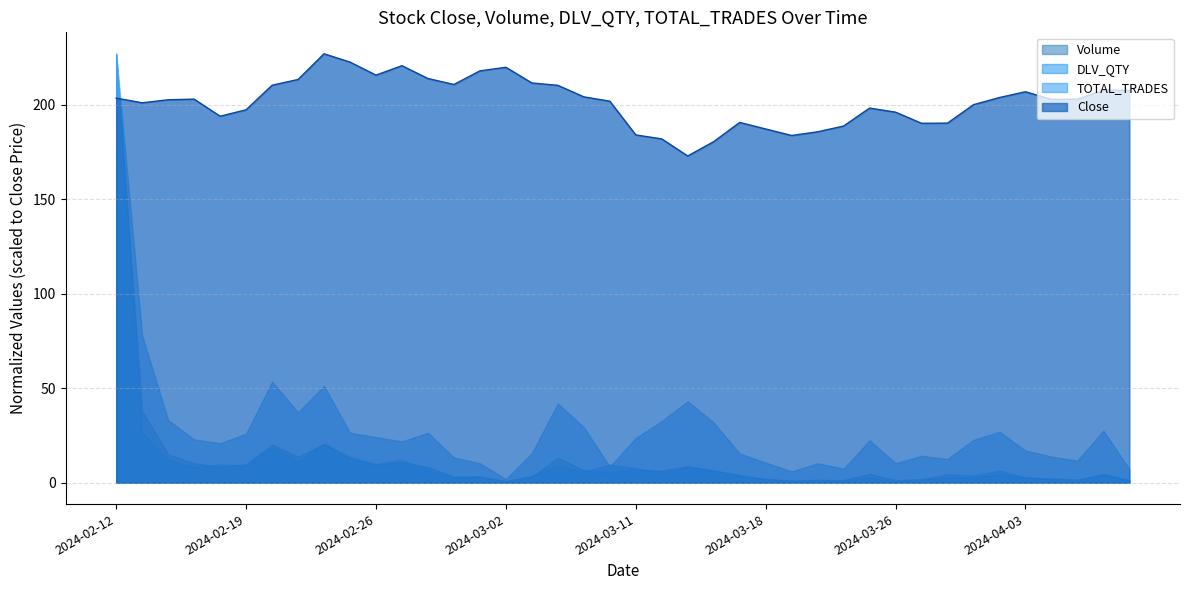

Between 2024-03-13 and 2024-03-04, which is larger?

2024-03-04